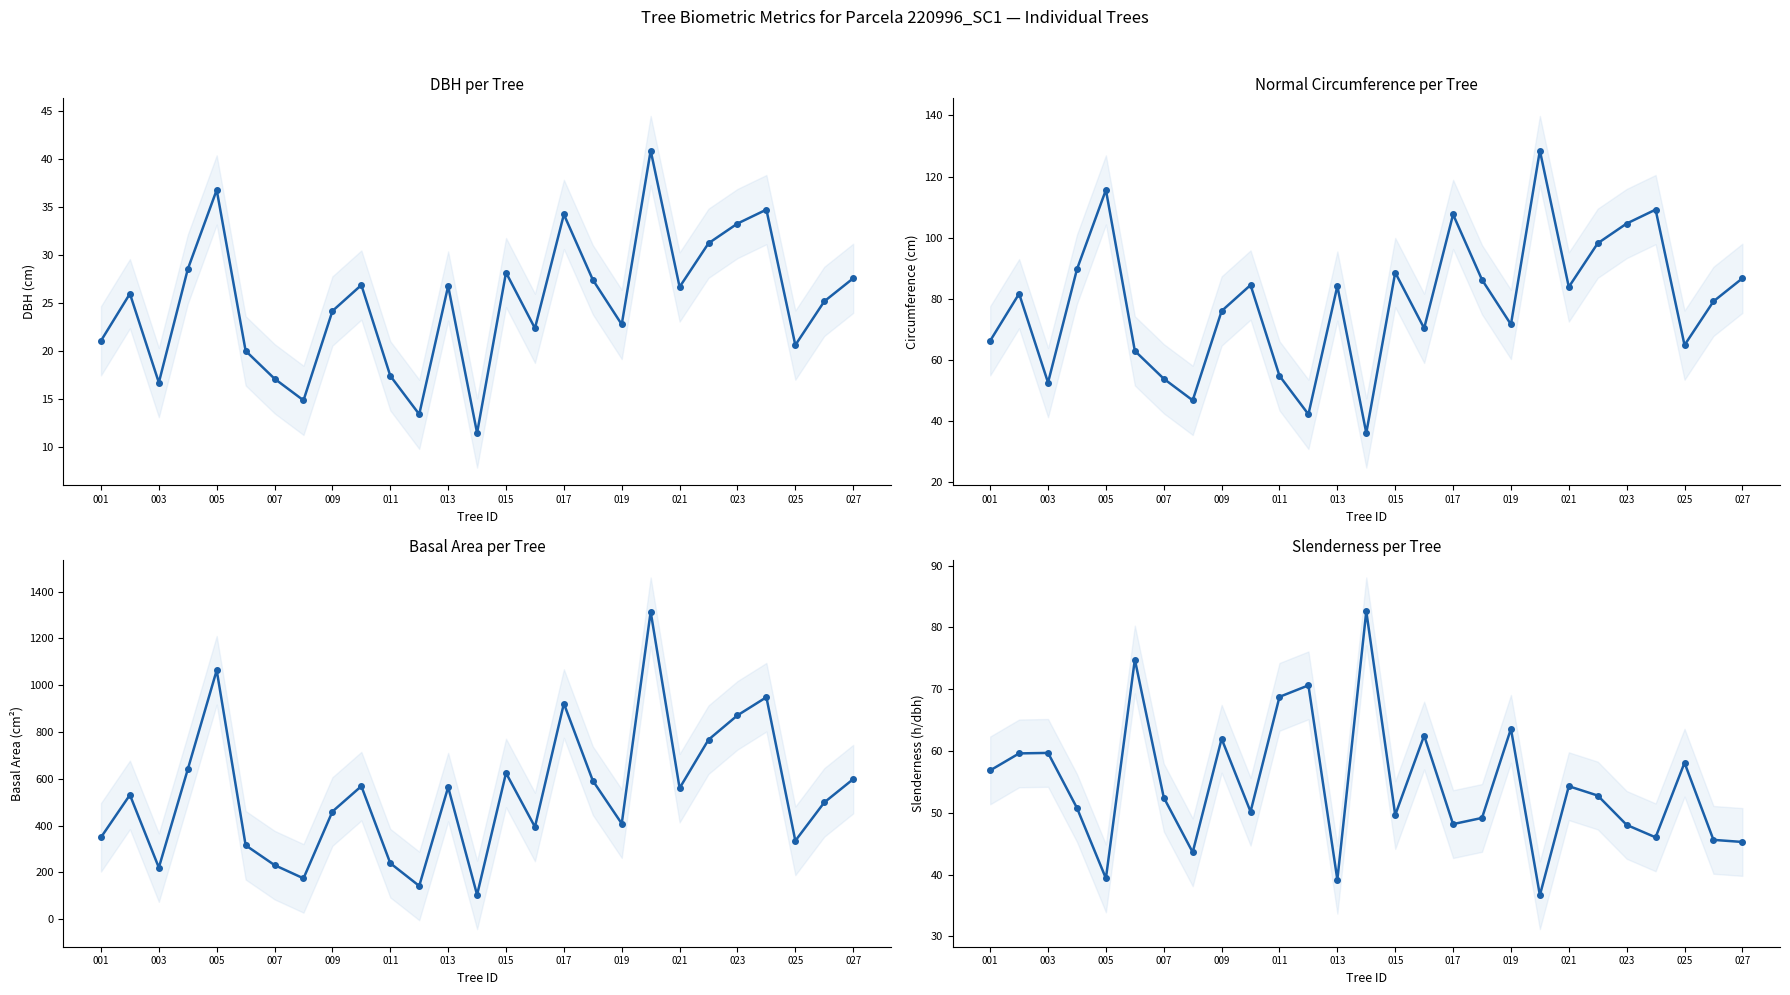

What is the average value of the esbeltez series?

54.5